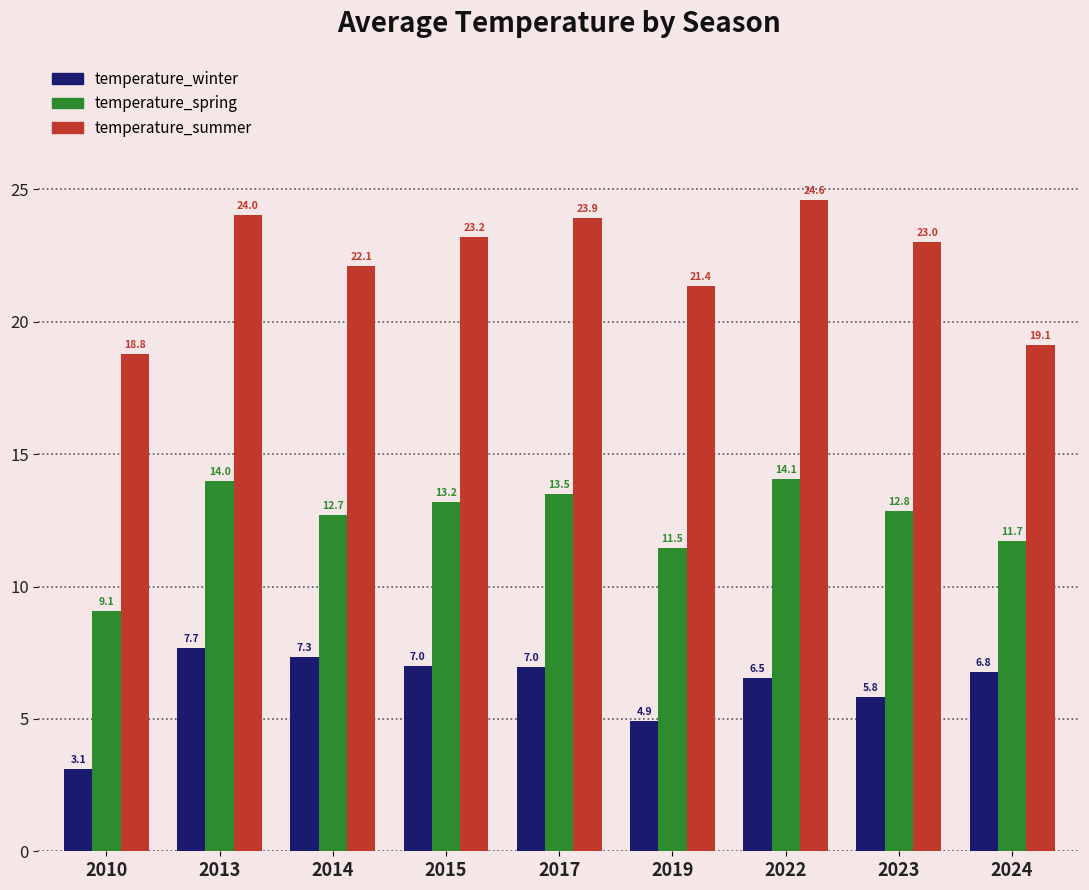

How many values in the temperature_winter series exceed 6?

6